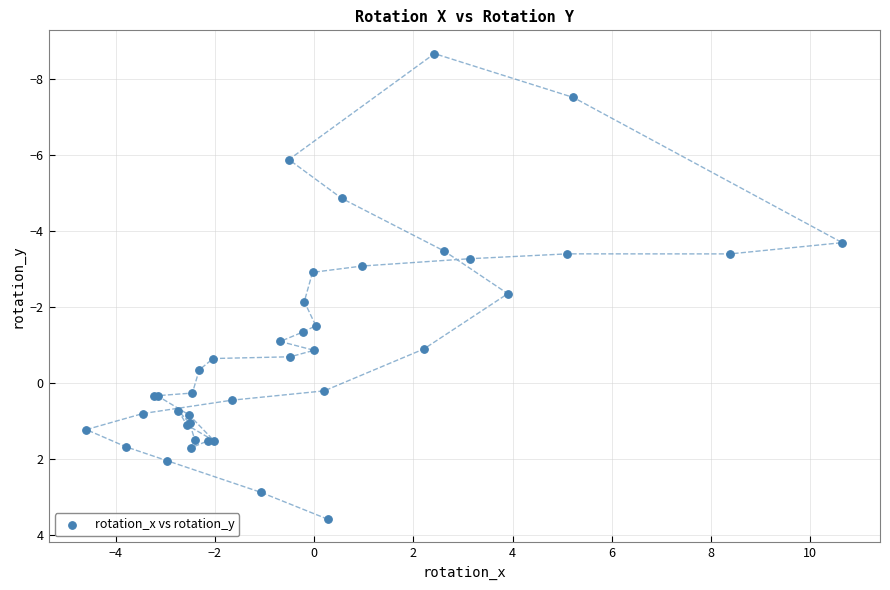

What Y value in the scatter plot is closest to -2?

-2.2